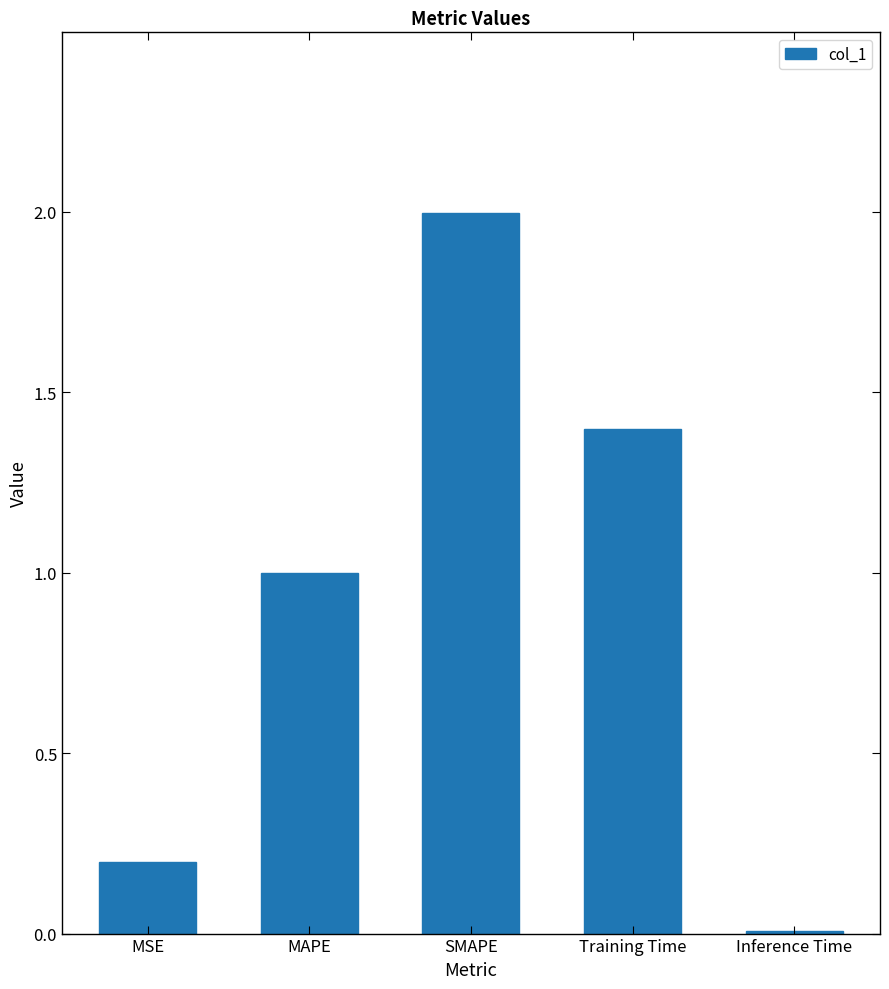

What is the change in value from MSE to SMAPE?

+1.8